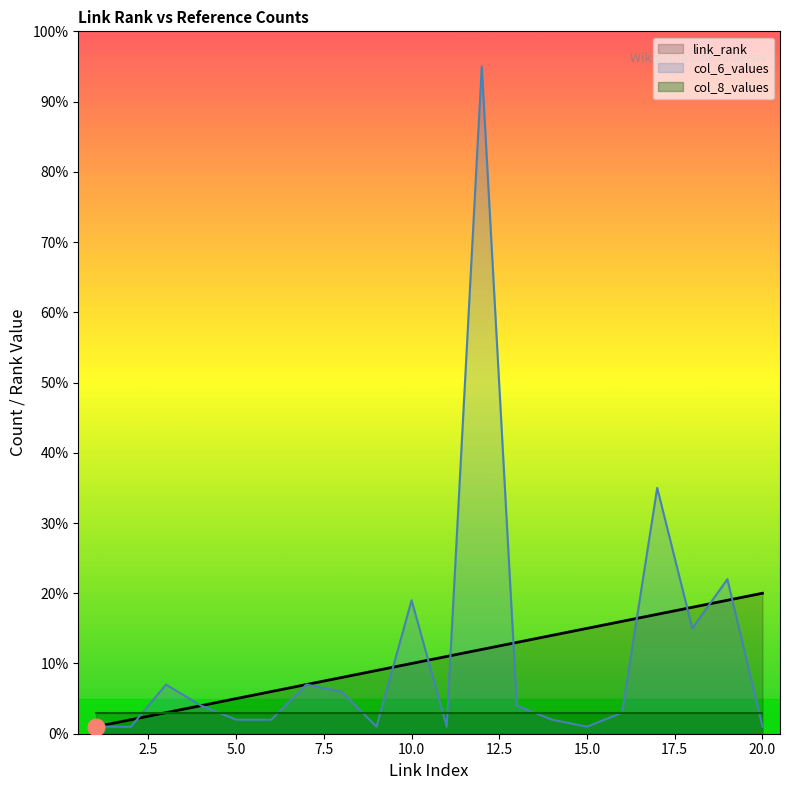

What is the sum of all col_6_values values?

229